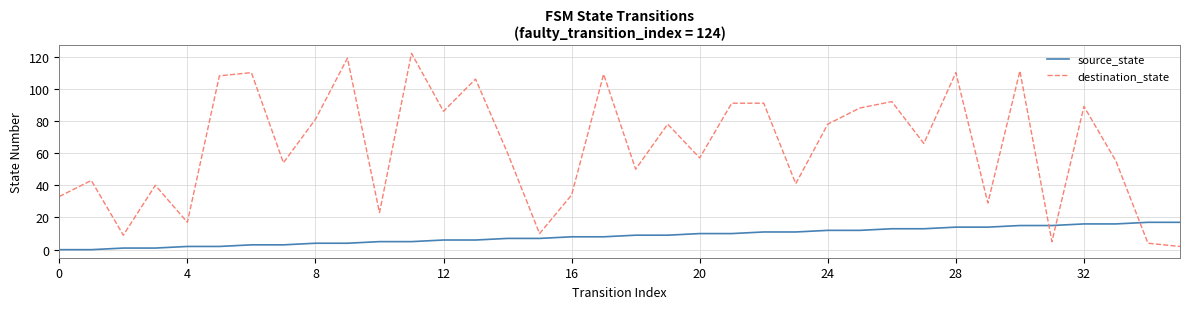

True or false: destination_state and source_state intersect in this chart.

True